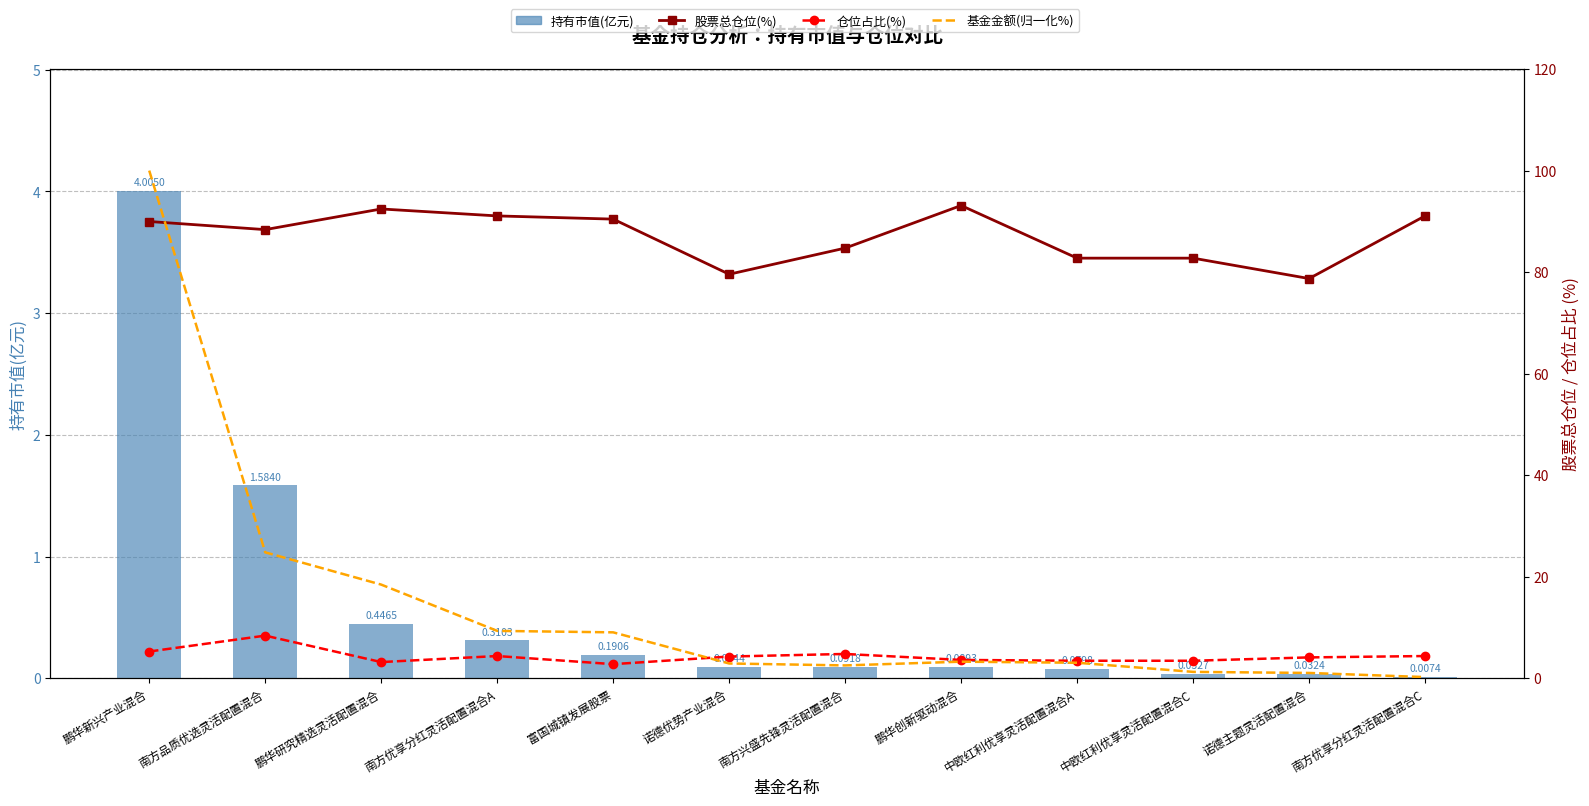

Reading left to right, extract all data points from this chart.

持有市值(亿元): 4.0	1.6	0.4	0.3	0.2	0.1	0.1	0.1	0.1	0.0	0.0	0.0
股票总仓位(%): 90.0	88.4	92.4	91.1	90.4	79.6	84.7	93.1	82.8	82.8	78.7	91.1
仓位占比(%): 5.3	8.4	3.2	4.4	2.8	4.3	4.8	3.6	3.4	3.4	4.1	4.4
基金金额(归一化%): 100.0	24.8	18.4	9.3	9.0	2.9	2.5	3.3	3.0	1.2	1.0	0.2